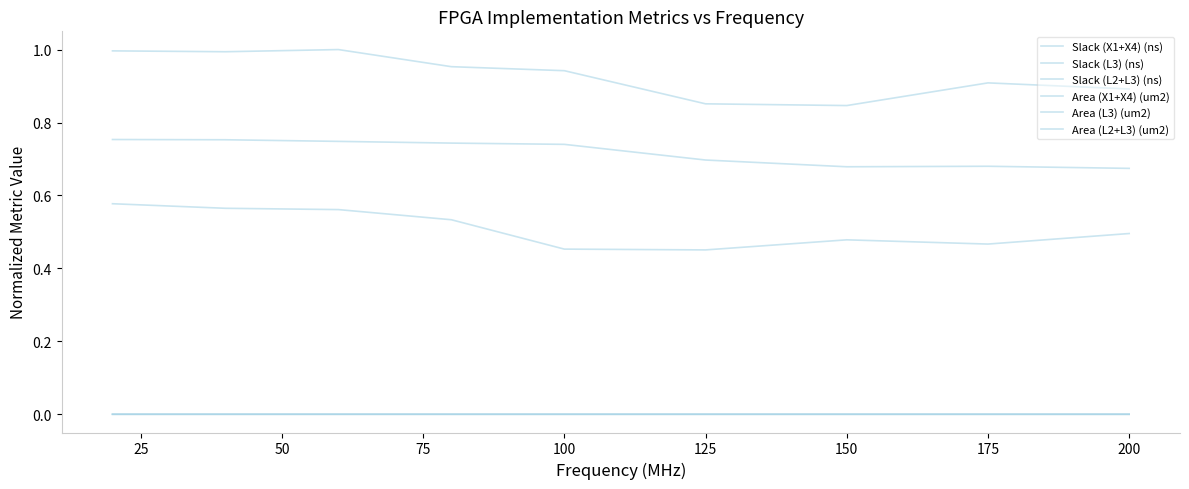

How many lines are shown in the chart?

6